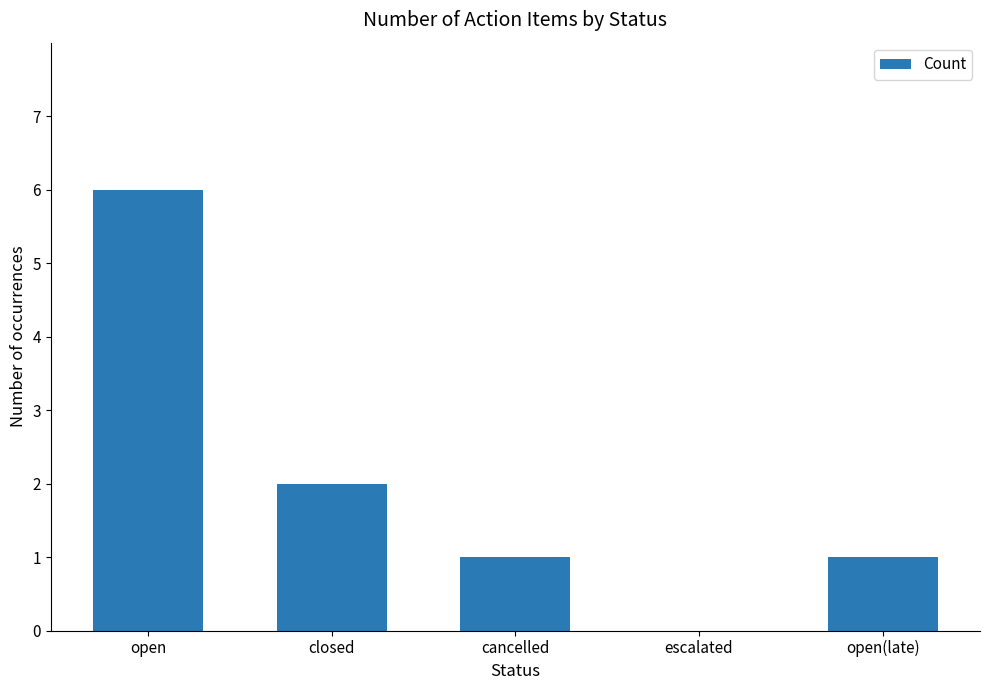

Reading left to right, list all the values displayed in this chart.

open=6	closed=2	cancelled=1	escalated=0	open(late)=1